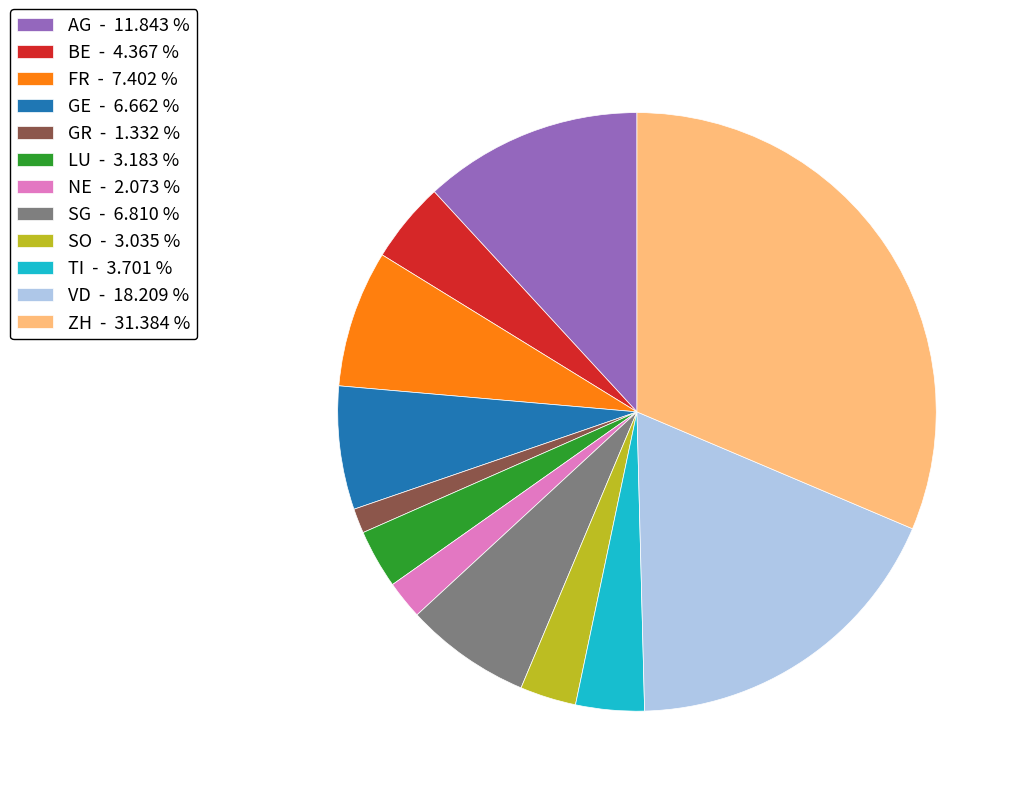

Which slice is the largest?

ZH - 31.384 %